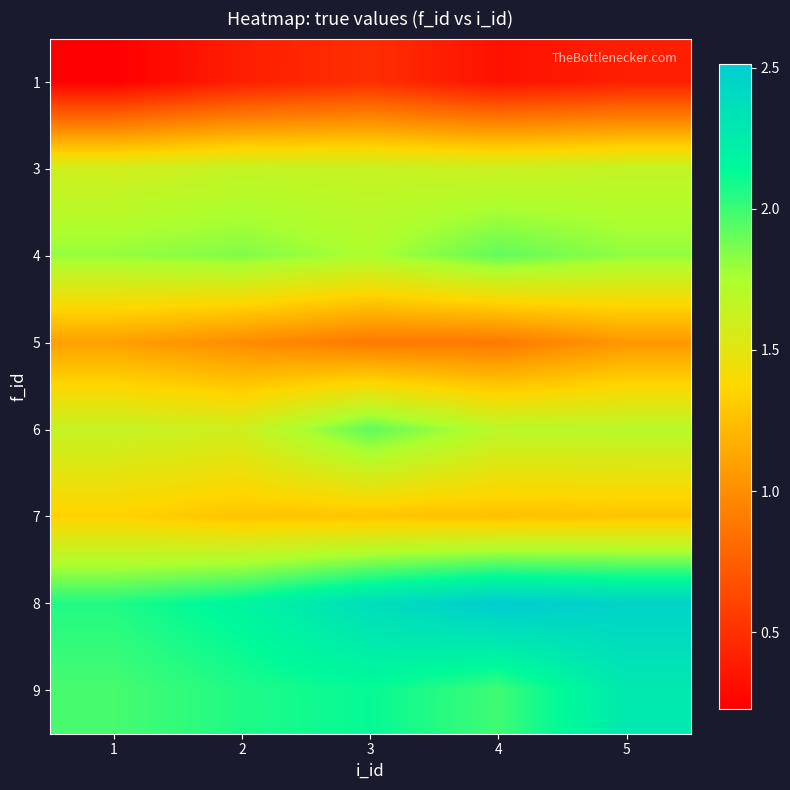

Reading left to right, what are all the values shown in this chart?

1: 1=0.2	2=0.4	3=0.5	4=0.3	5=0.4
3: 1=1.6	2=1.6	3=1.6	4=1.6	5=1.7
4: 1=1.8	2=1.8	3=1.7	4=1.9	5=1.8
5: 1=1.1	2=1.0	3=0.9	4=0.9	5=1.1
6: 1=1.6	2=1.6	3=1.9	4=1.7	5=1.7
7: 1=1.4	2=1.3	3=1.3	4=1.3	5=1.3
8: 1=2.1	2=2.2	3=2.4	4=2.5	5=2.5
9: 1=2.0	2=2.1	3=2.1	4=2.0	5=2.3